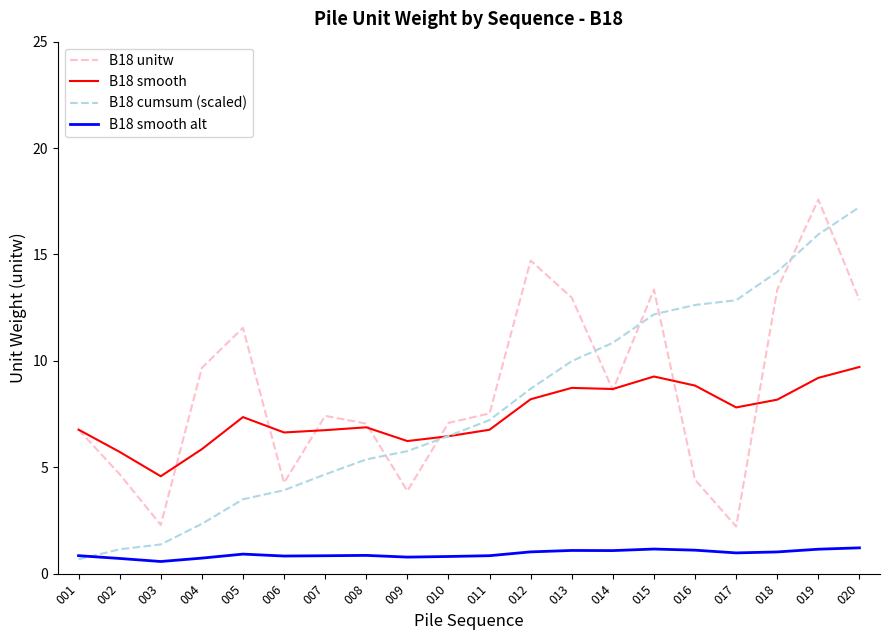

What is the sum of all B18 smooth values?

148.6